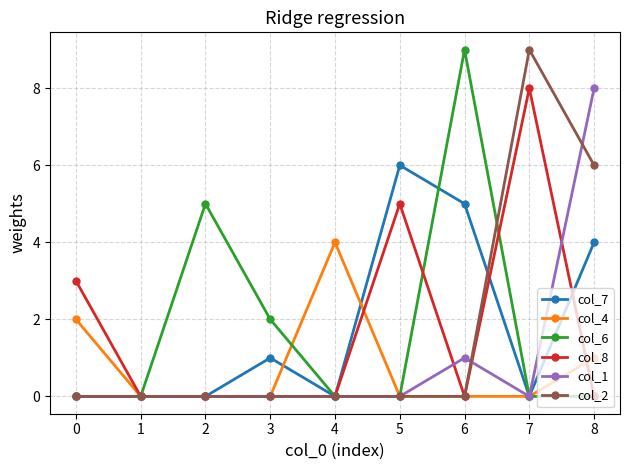

What is the spread (max minus min) of values at 7?

9